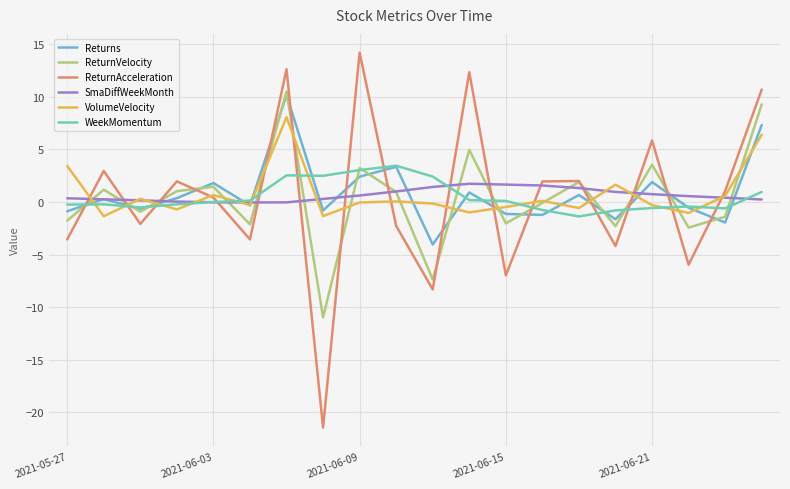

True or false: SmaDiffWeekMonth and ReturnVelocity cross at least once.

True